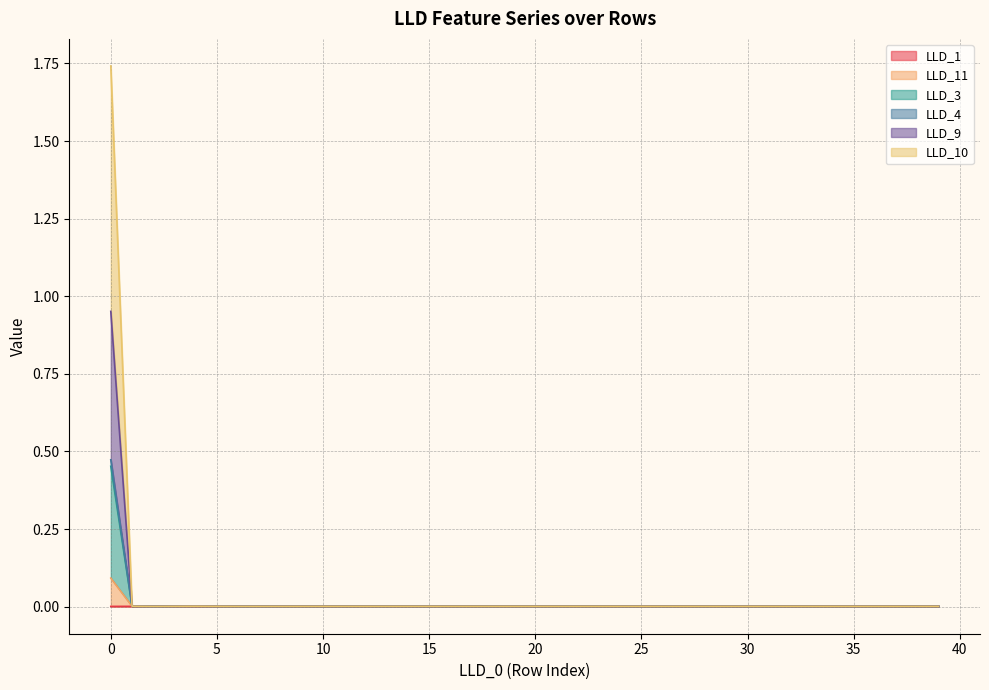

Rank the series at 13 from highest to lowest value.

LLD_11, LLD_3, LLD_4, LLD_9, LLD_10, LLD_1